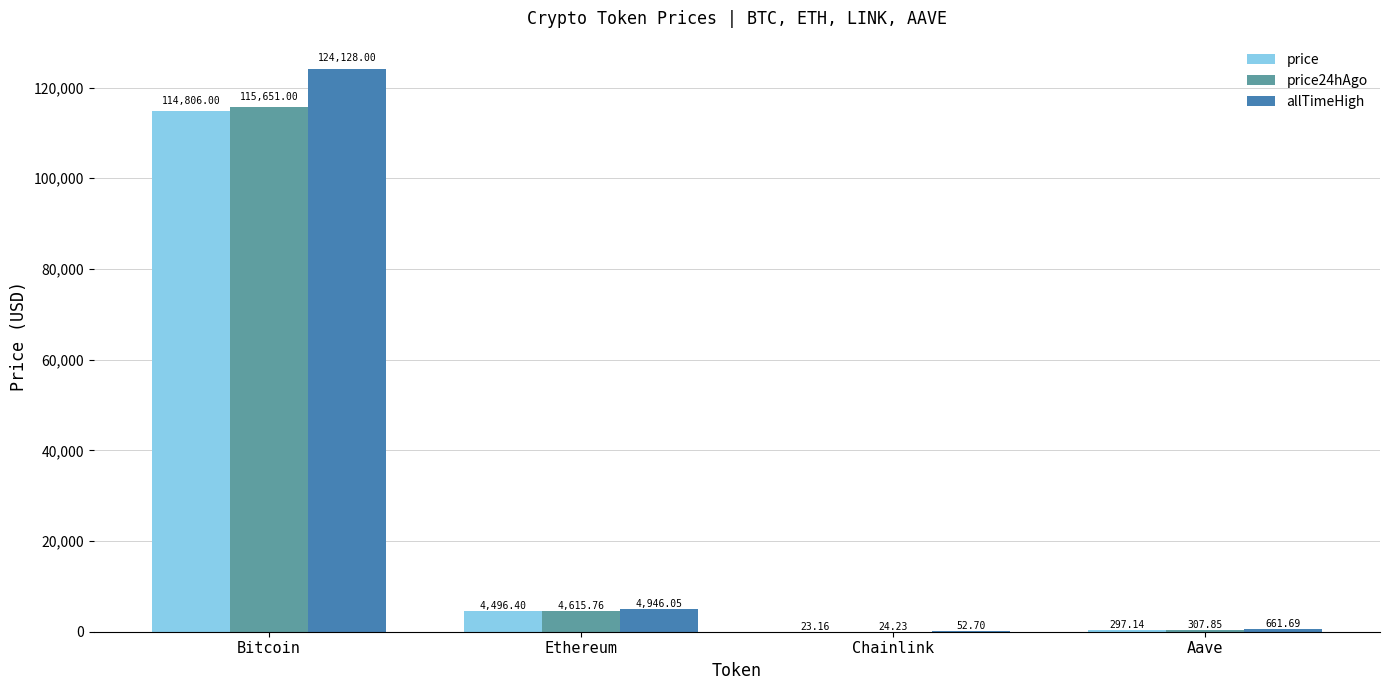

What are all the series names shown in the legend?

price, price24hAgo, allTimeHigh